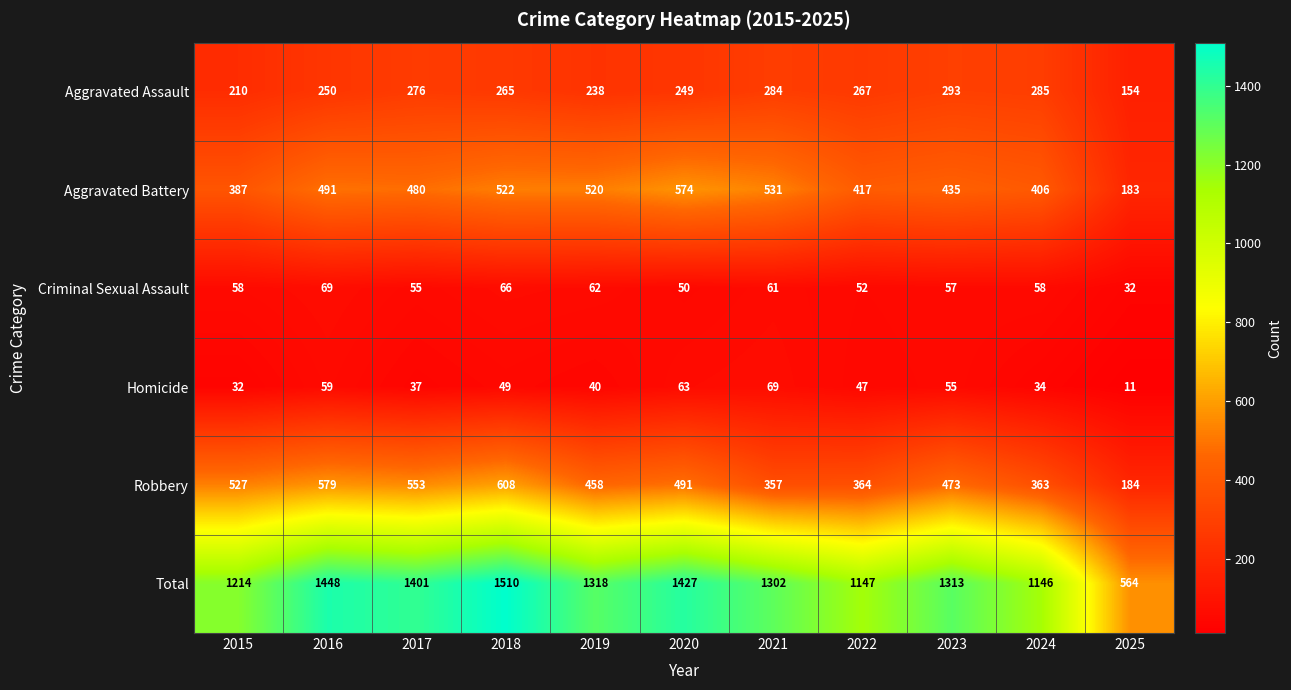

What is the sum of the Aggravated Battery values at 2015 and 2022?

804